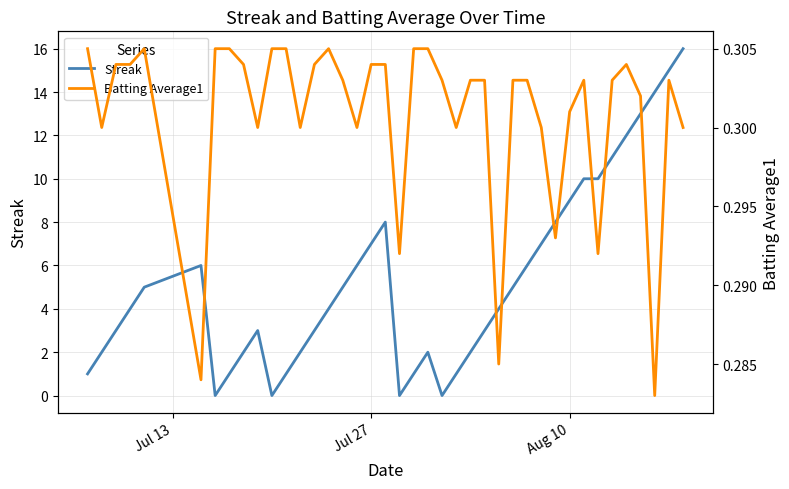

Rank the series by their average value, from lowest to highest.

Batting Average1, Streak